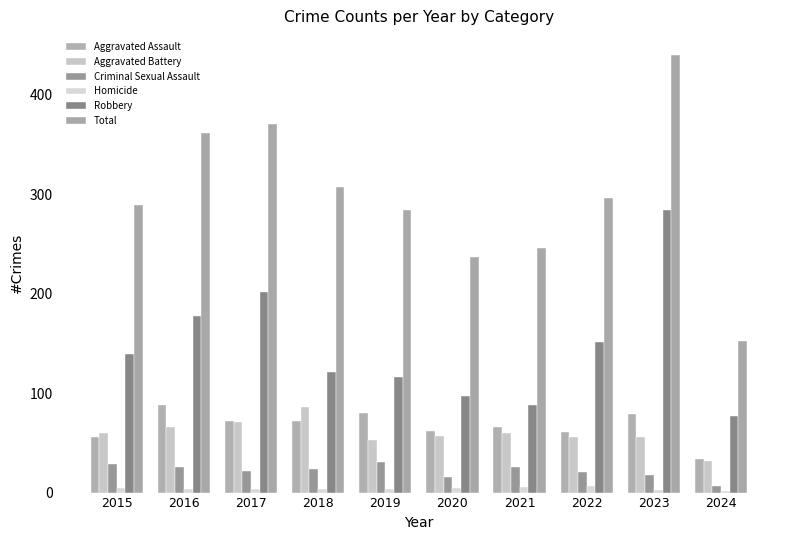

What is the greatest value displayed?

440